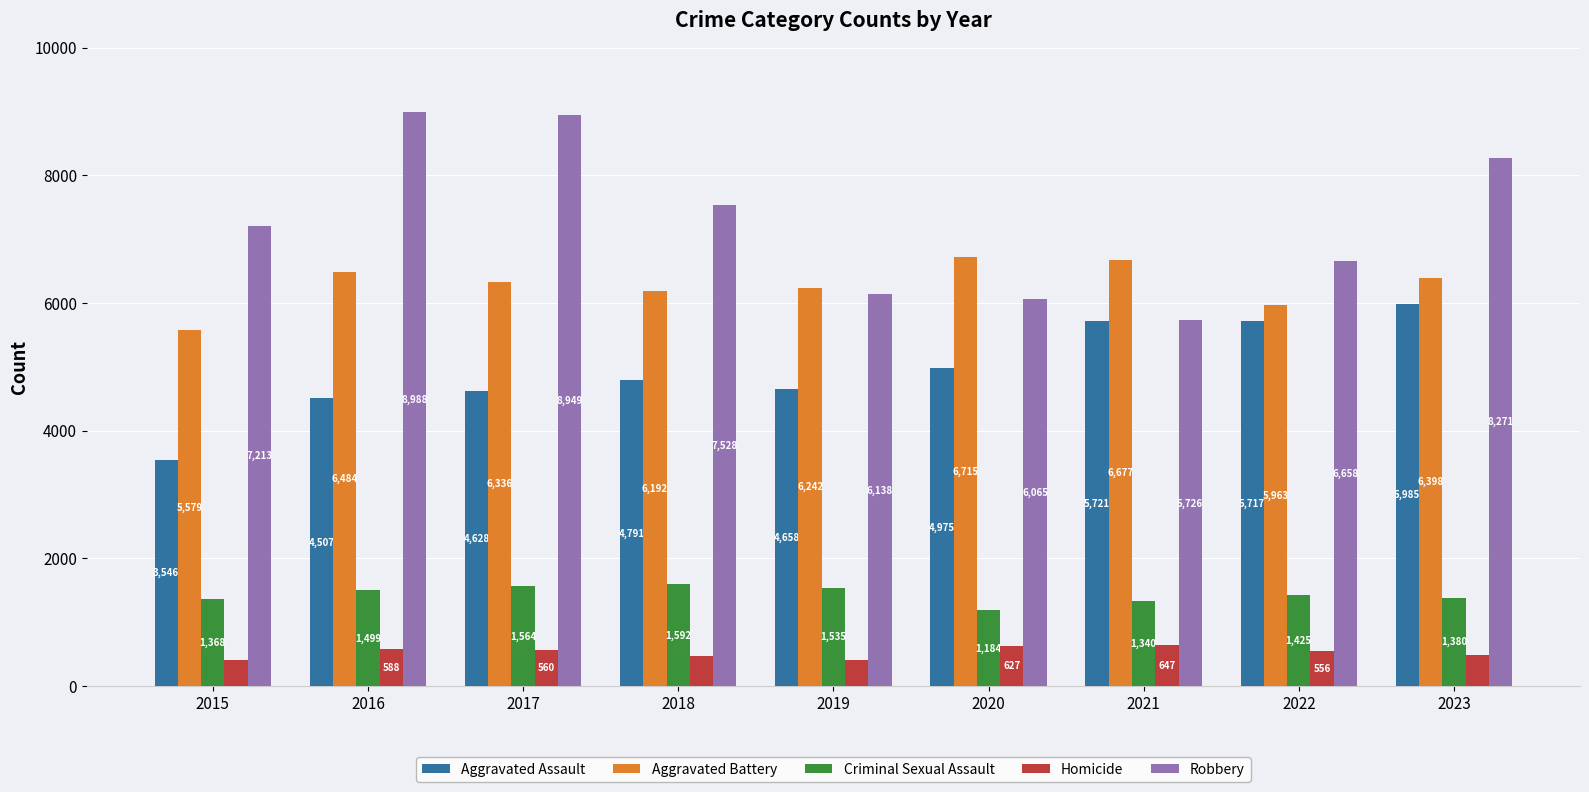

How many bars are there in total?

45